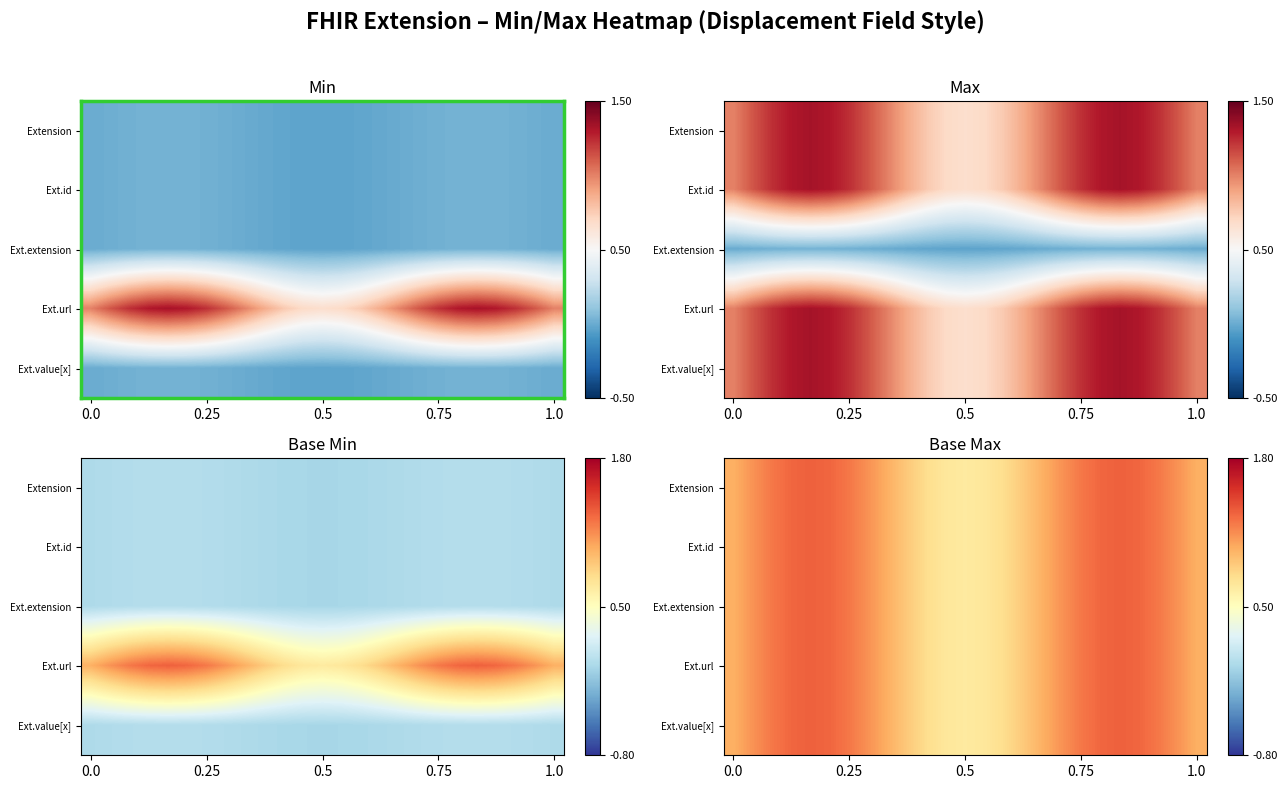

How many data points does each series have?

25